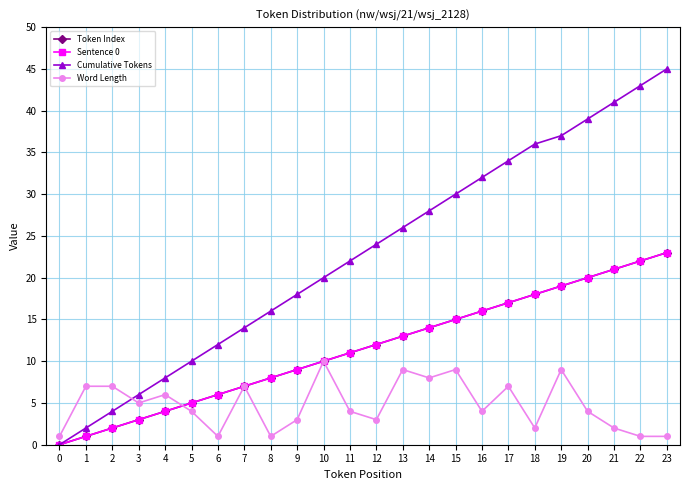

Which has a higher value, 10 or 14?

14